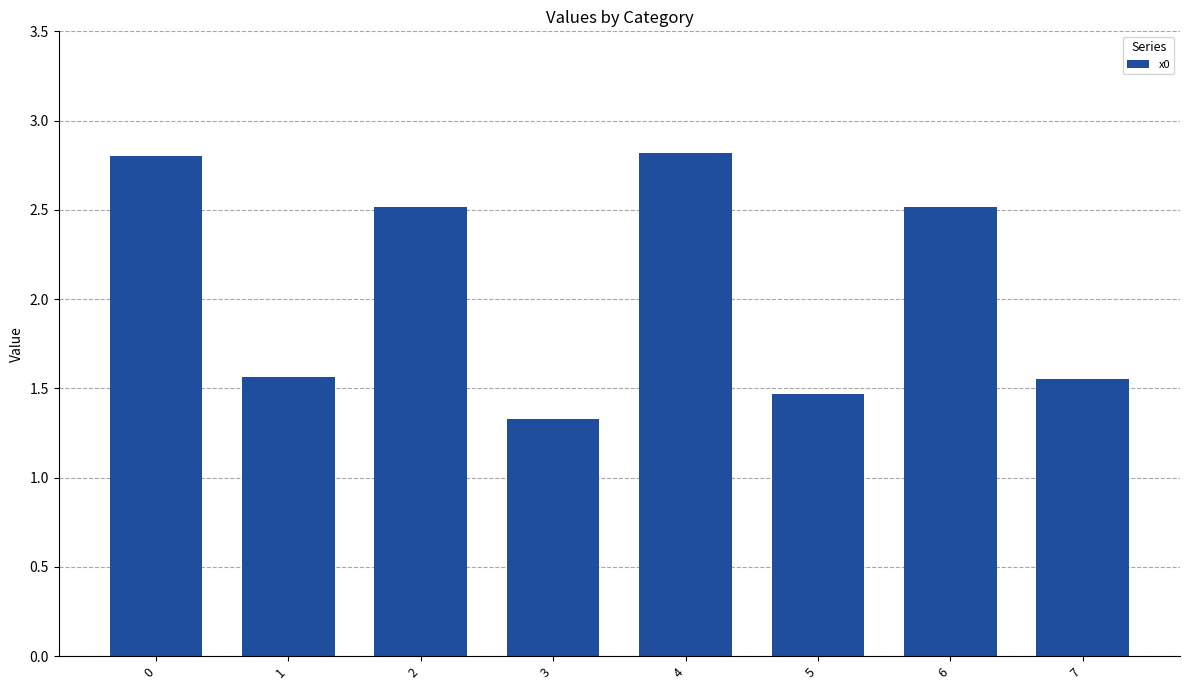

Which category has the lowest value across all series?

3